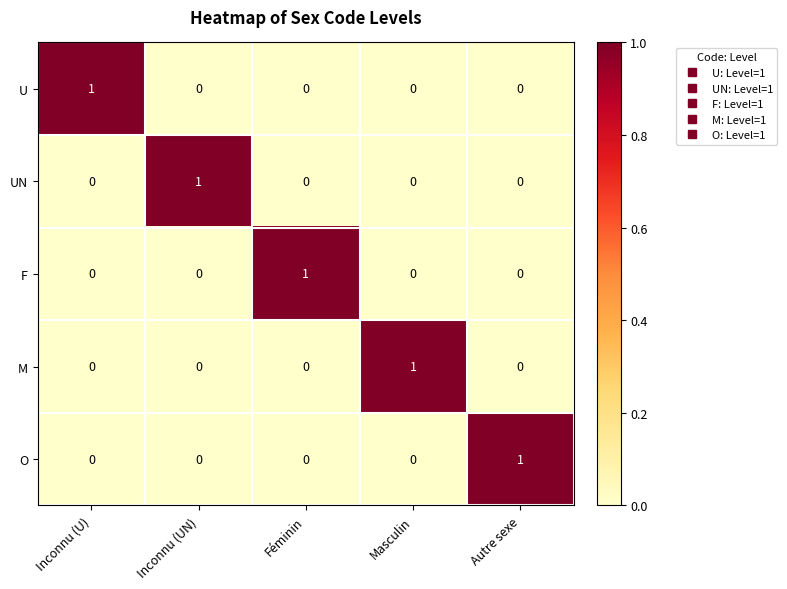

Which category has the highest value in the O series?

Autre sexe